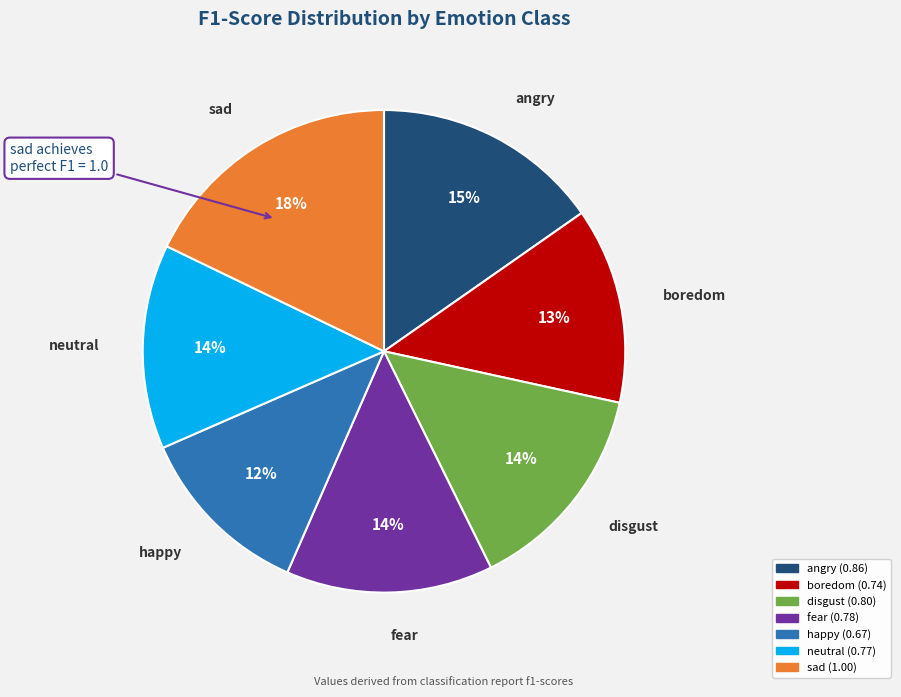

The boredom slice represents 7% of the pie. True or false?

False